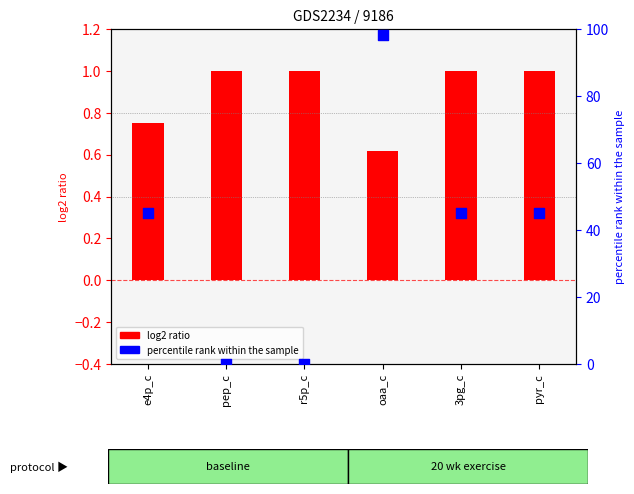

Is the value of path yield at pep_c greater than the value of difference at pep_c?

Yes